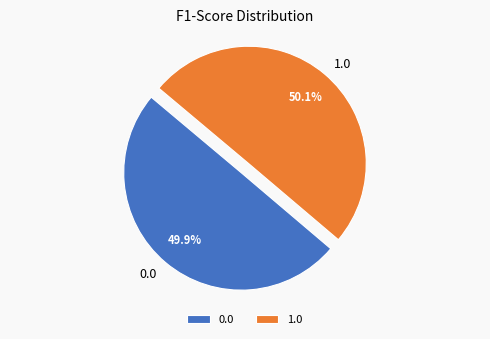

Does any single category account for the majority?

Yes